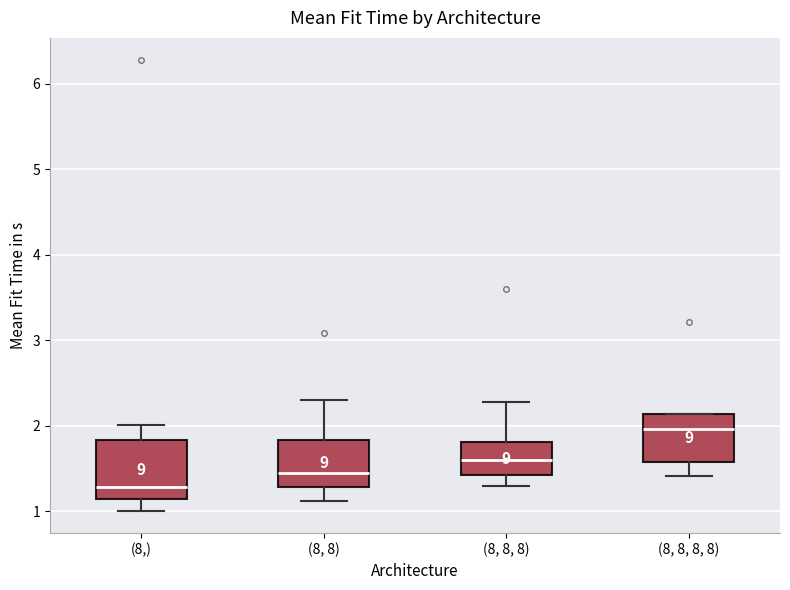

Comparing the boxes themselves (not the whiskers), which one is the tallest?

(8,)